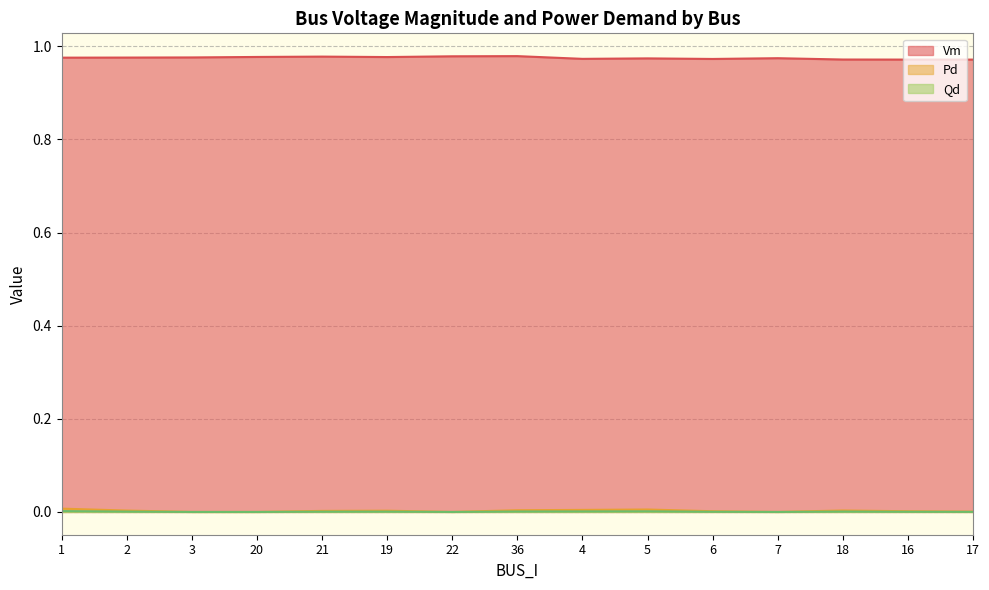

At how many categories does at least one series exceed 0?

15